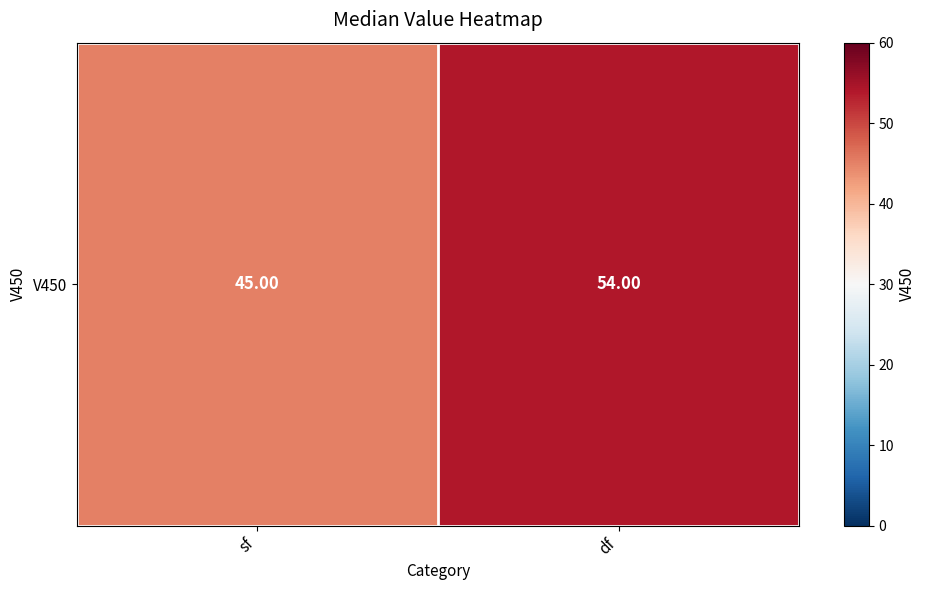

What is the change in value from sf to df?

+9